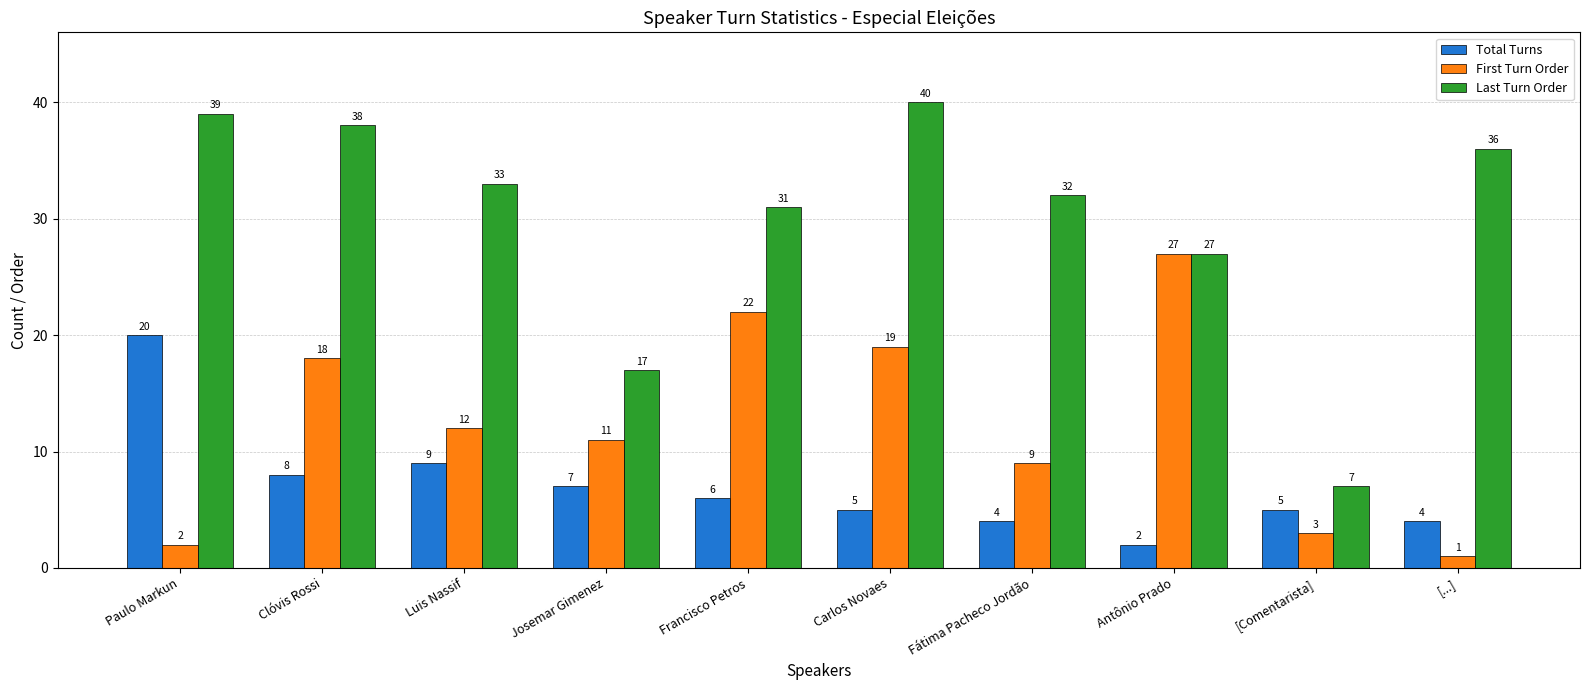

Between Francisco Petros and Antônio Prado, which series saw the biggest shift?

First Turn Order